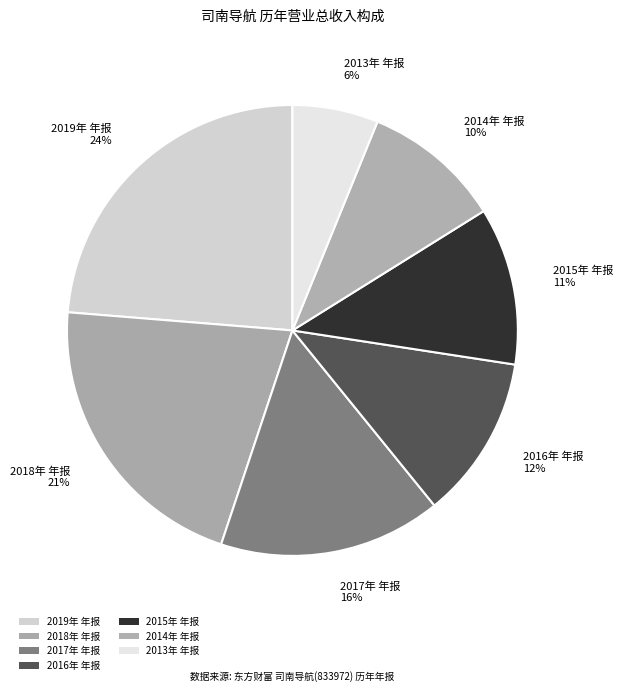

What is the smallest slice in the pie chart?

2013年 年报